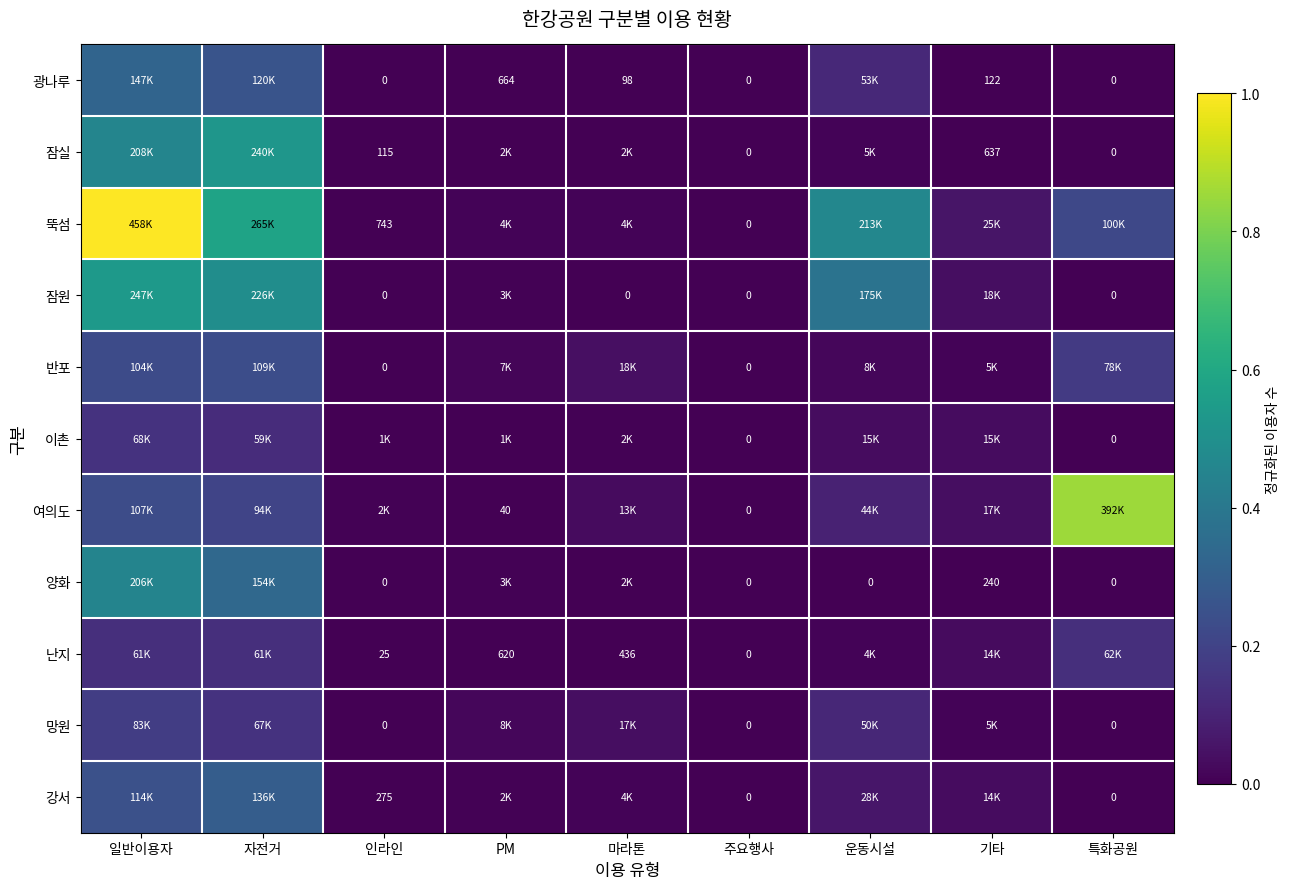

Is it true that 잠원 equals 0.0 at 주요행사?

True